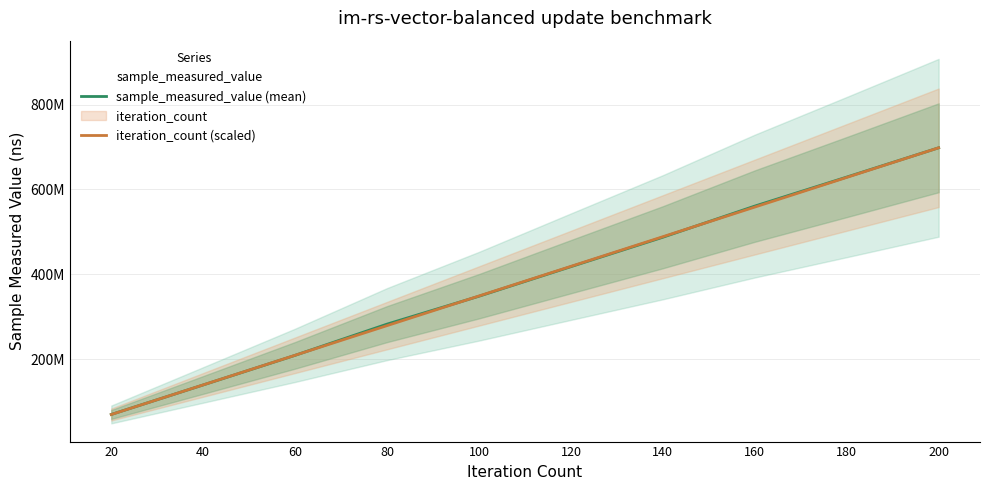

True or false: sample_measured_value (mean) and iteration_count (scaled) intersect in this chart.

True